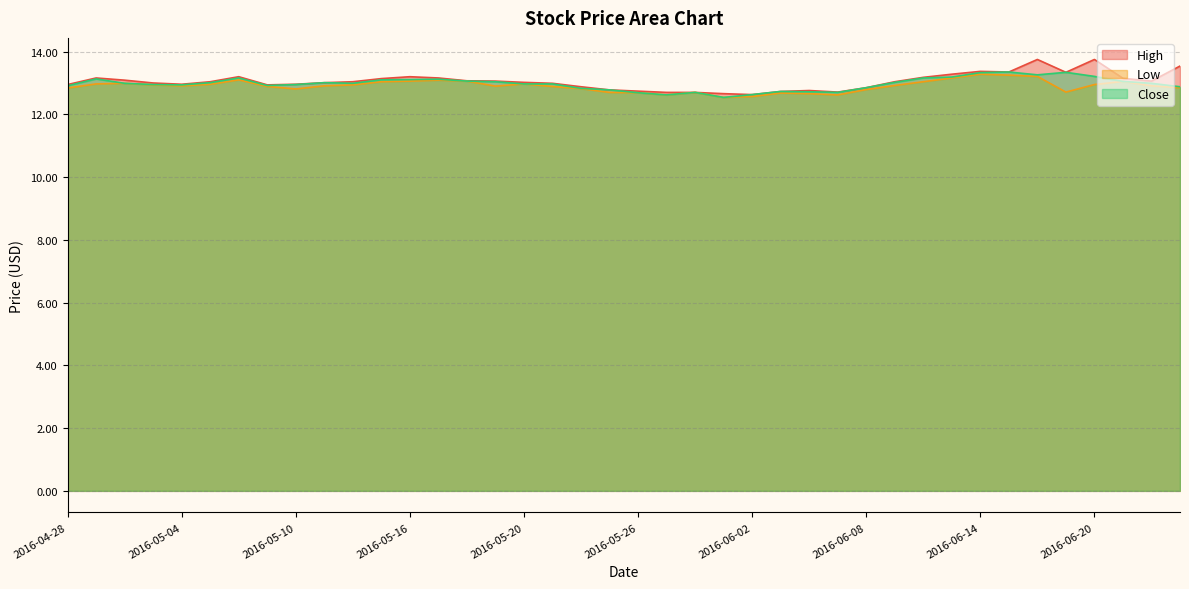

What is the total value across all series at 2016-05-05?

39.0